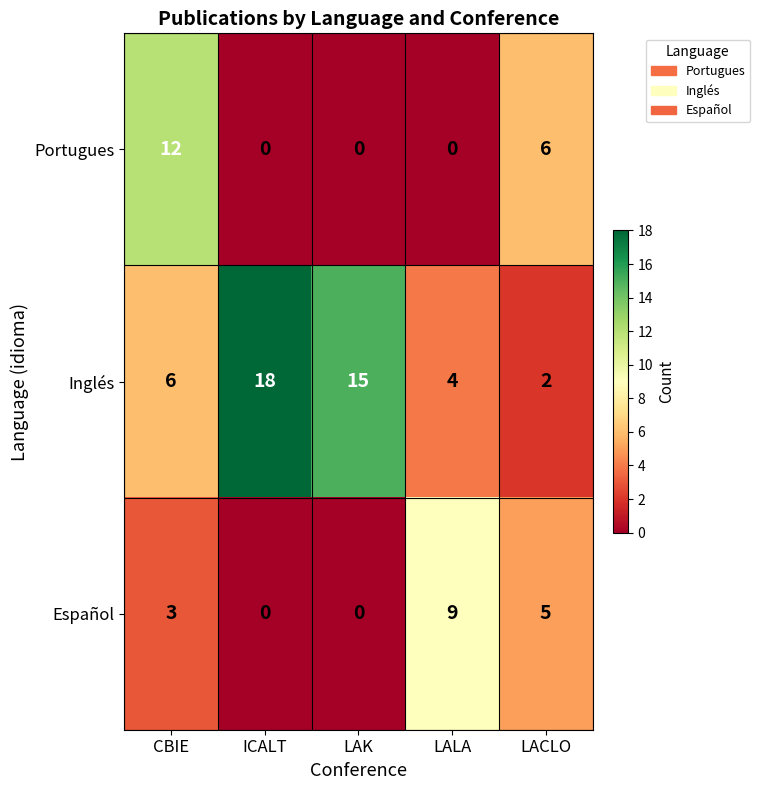

What is the average value of the Inglés series?

9